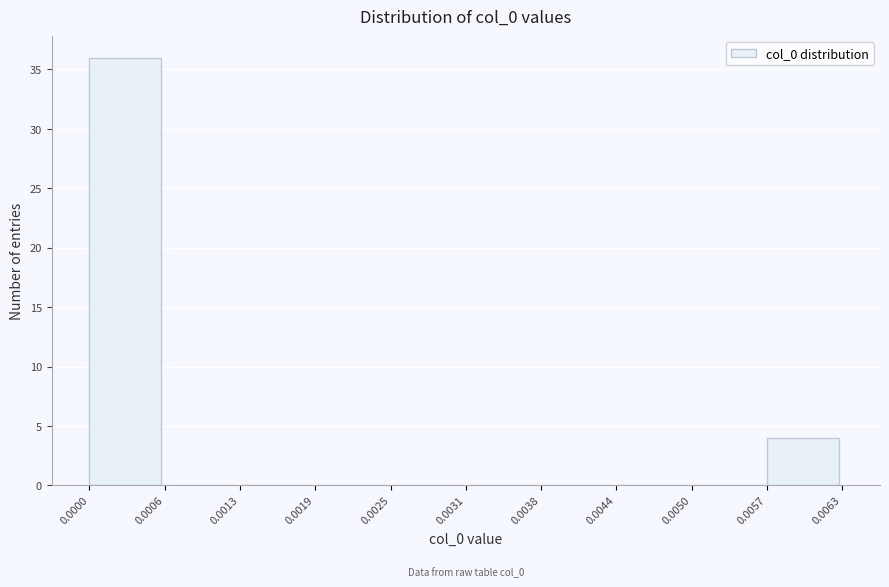

Which range on the x-axis has the tallest bar?

0.0000 to 0.0006